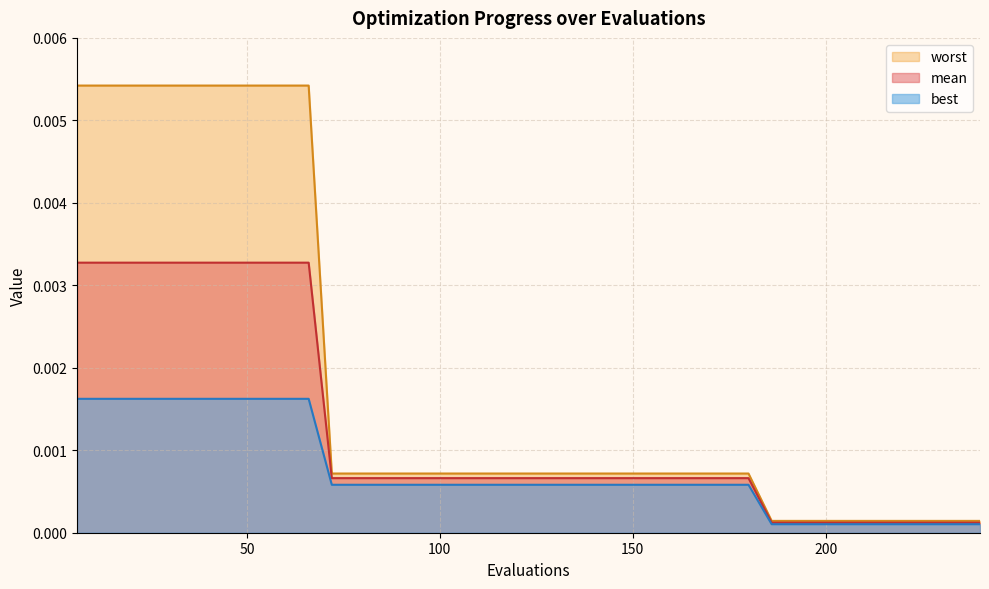

Is it true that worst equals 0.0 at 60?

True